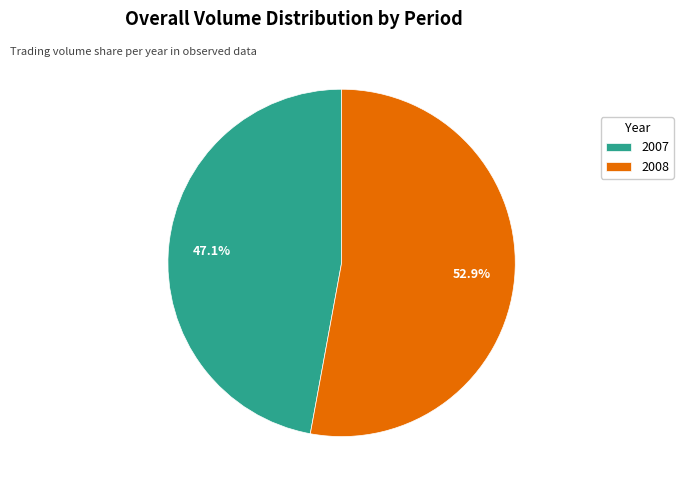

Do 2007 and 2008 together represent more than half of the pie?

Yes